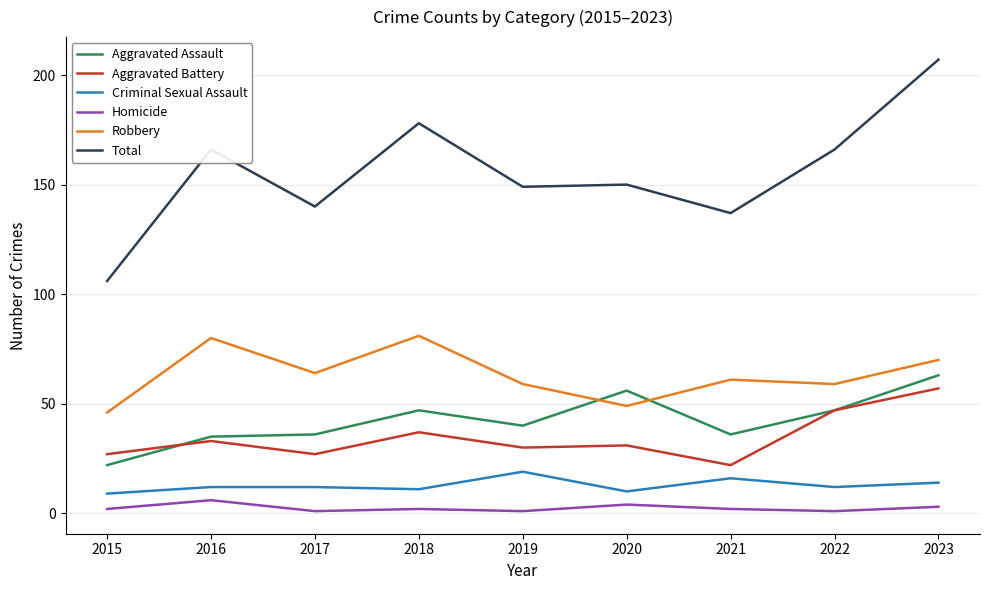

Reading left to right, transcribe all the data shown in this chart.

Aggravated Assault: 22	35	36	47	40	56	36	47	63
Aggravated Battery: 27	33	27	37	30	31	22	47	57
Criminal Sexual Assault: 9	12	12	11	19	10	16	12	14
Homicide: 2	6	1	2	1	4	2	1	3
Robbery: 46	80	64	81	59	49	61	59	70
Total: 106	166	140	178	149	150	137	166	207